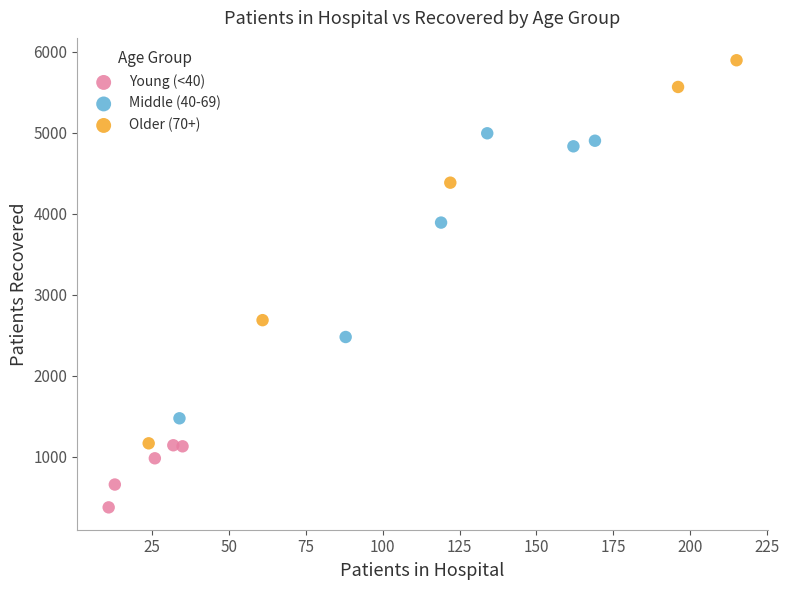

Which series has the widest spread of Y values?

Older (70+)